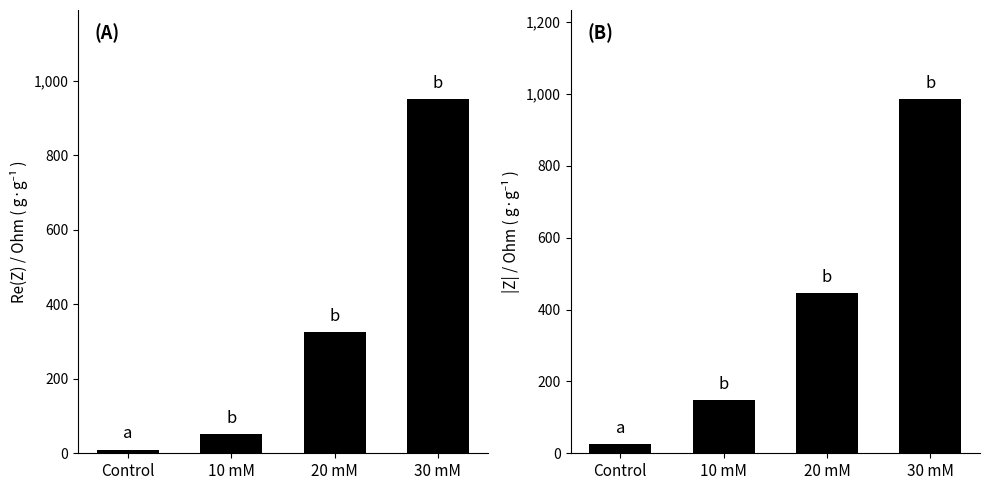

What is the average value of the |Z|/Ohm series?

402.5